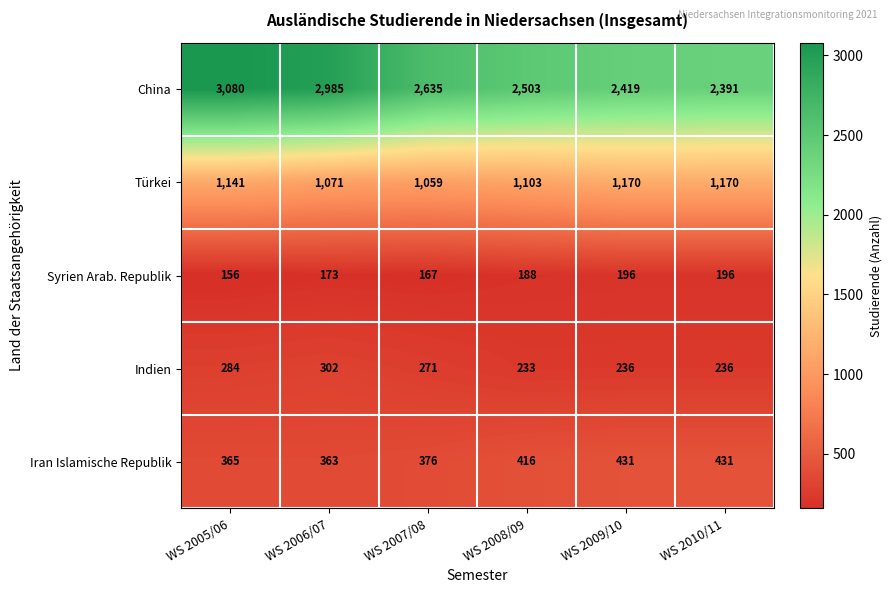

What is the spread (max minus min) of values at WS 2006/07?

2812